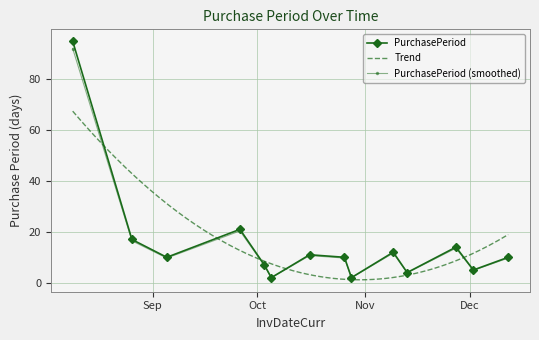

Count the number of categories in the chart.

14